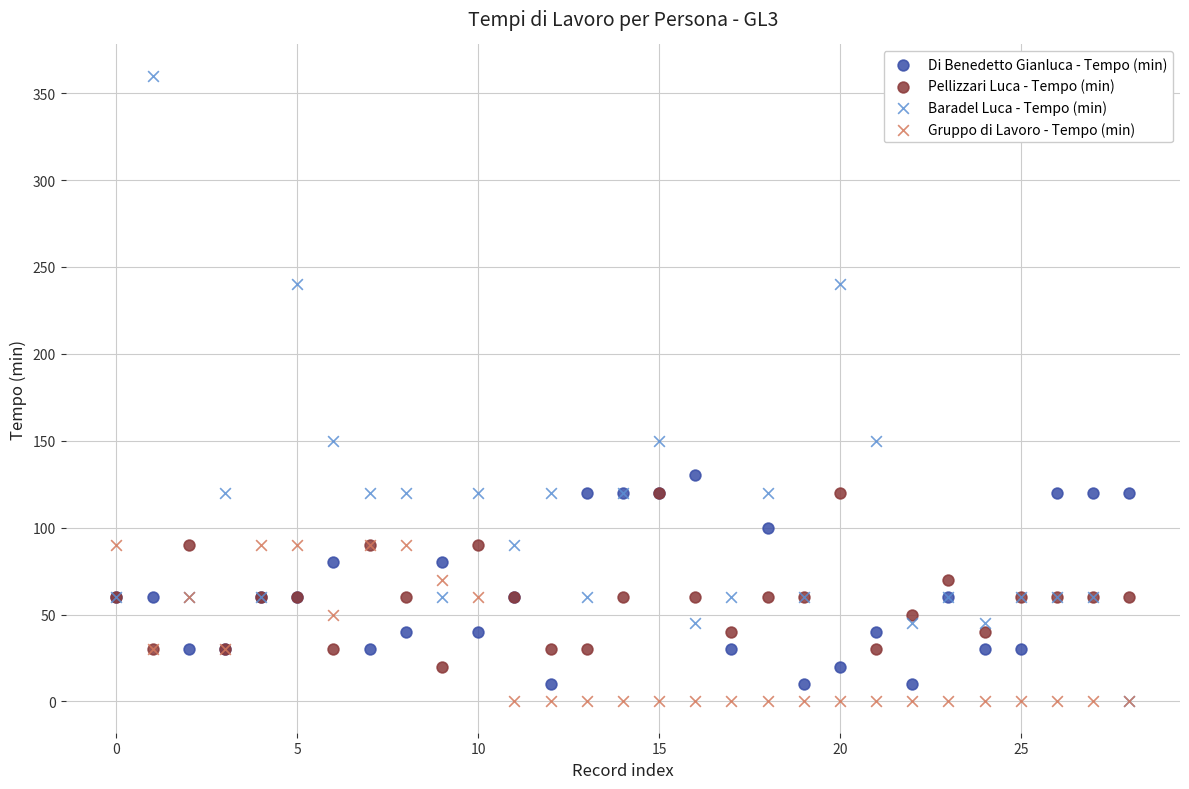

What are all the series names shown in the legend?

Di Benedetto Gianluca - Tempo (min), Pellizzari Luca - Tempo (min), Baradel Luca - Tempo (min), Gruppo di Lavoro - Tempo (min)